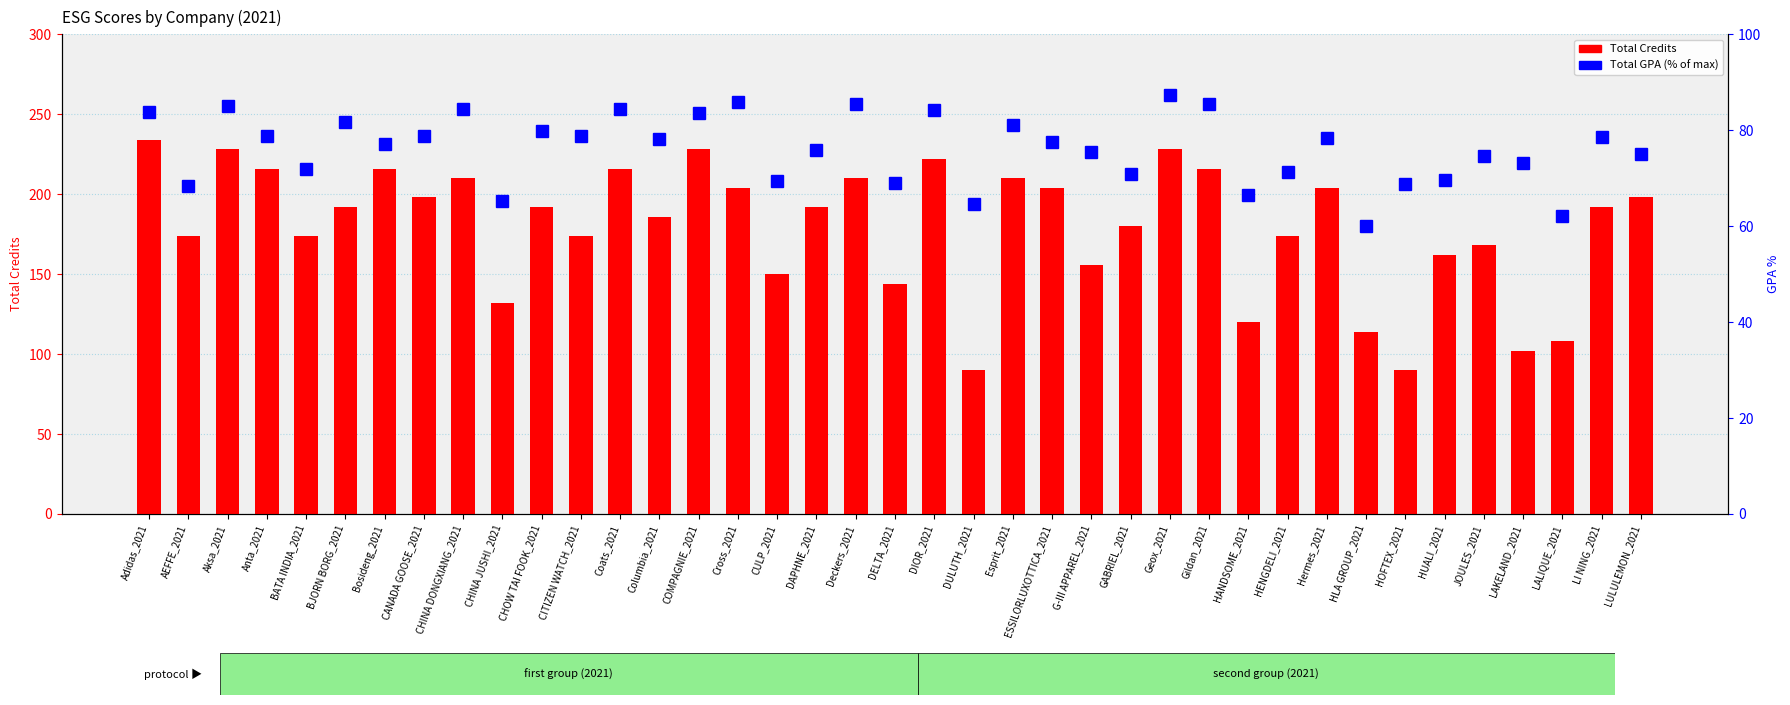

Read the Total GPA (% of max) value at CANADA GOOSE_2021.

78.8